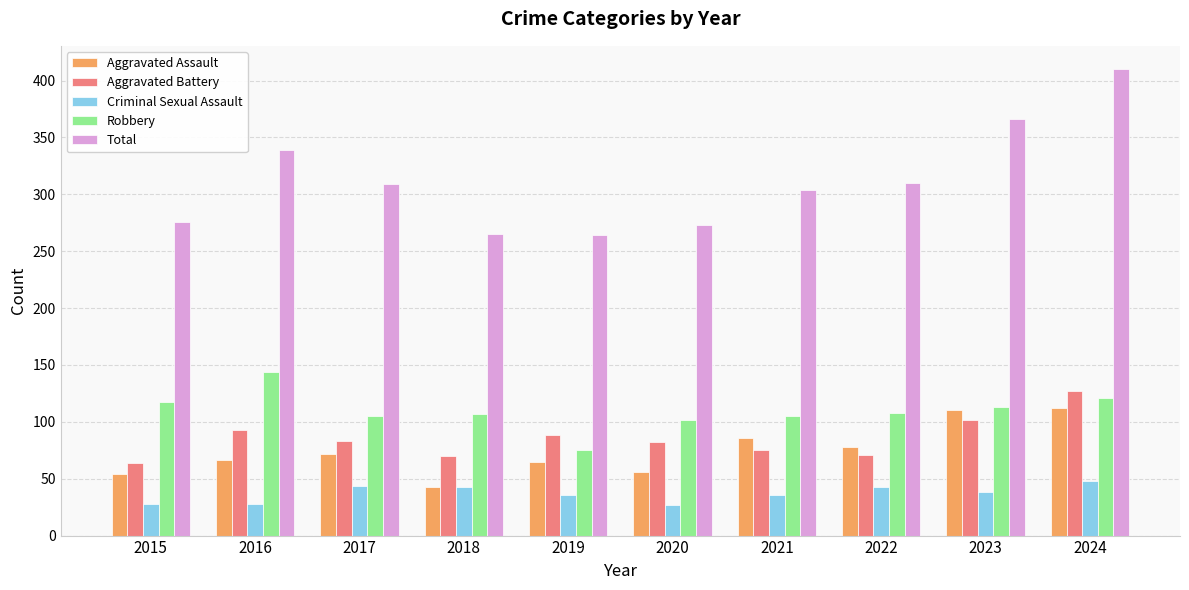

What is the difference between the Aggravated Assault values at 2024 and 2023?

2